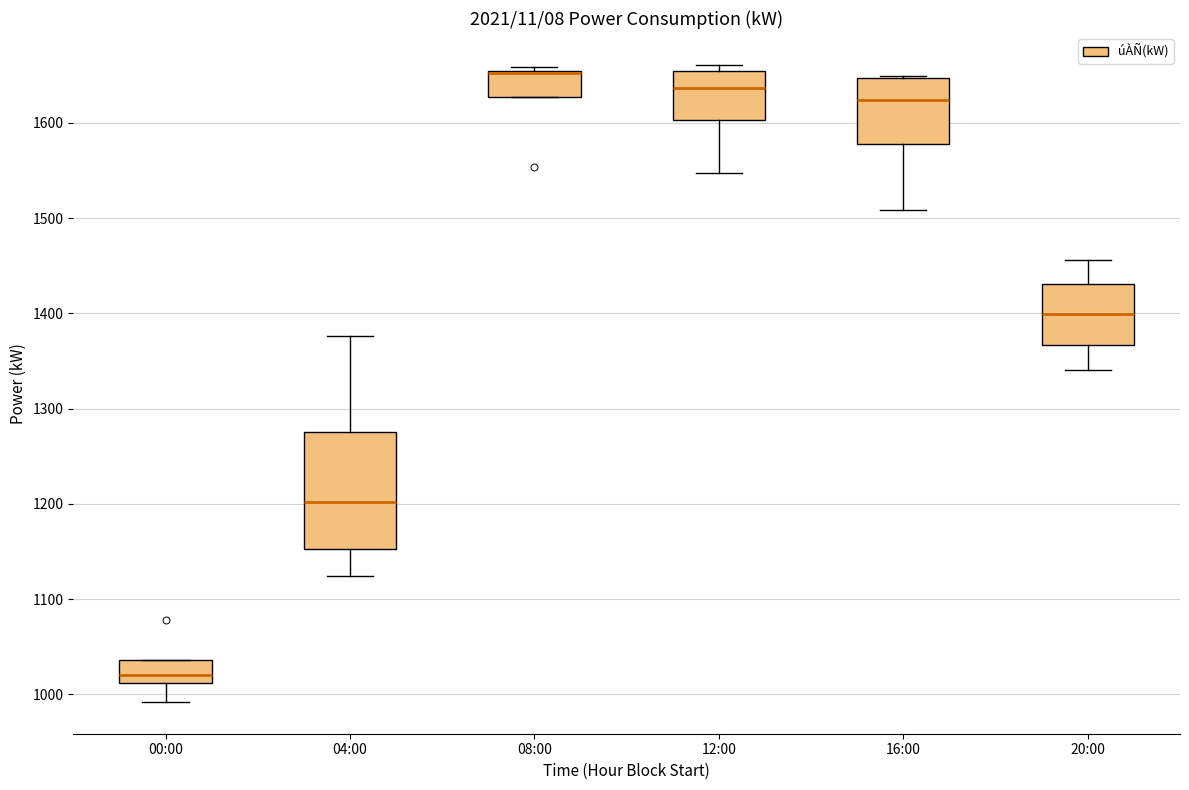

Comparing the boxes themselves (not the whiskers), which one is the tallest?

04:00